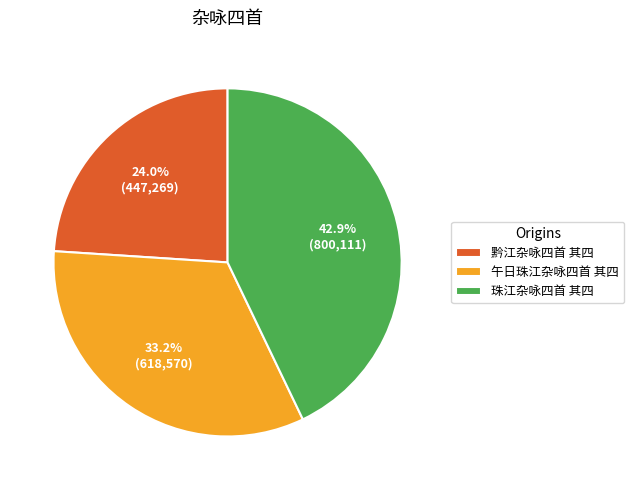

What percentage is the 珠江杂咏四首 其四 slice, to the nearest percent?

43%